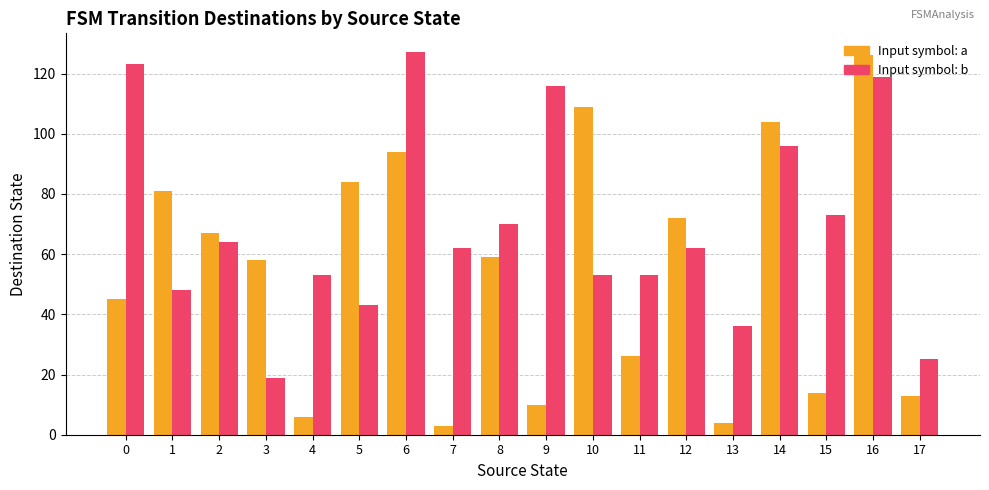

At which category is the sum across all series the highest?

16